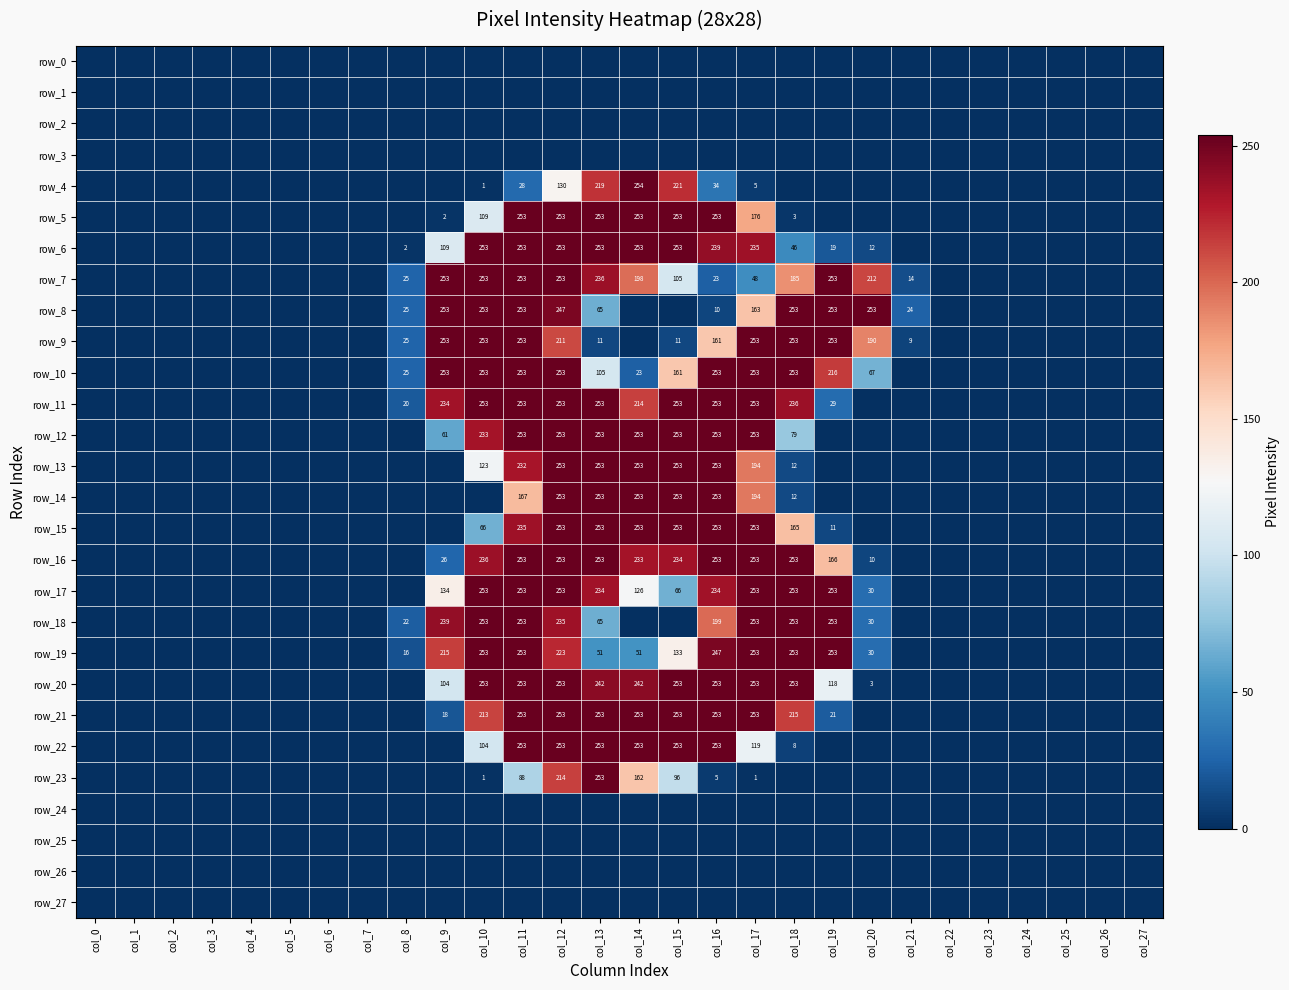

Which category has the lowest value in the row_24 series?

col_0